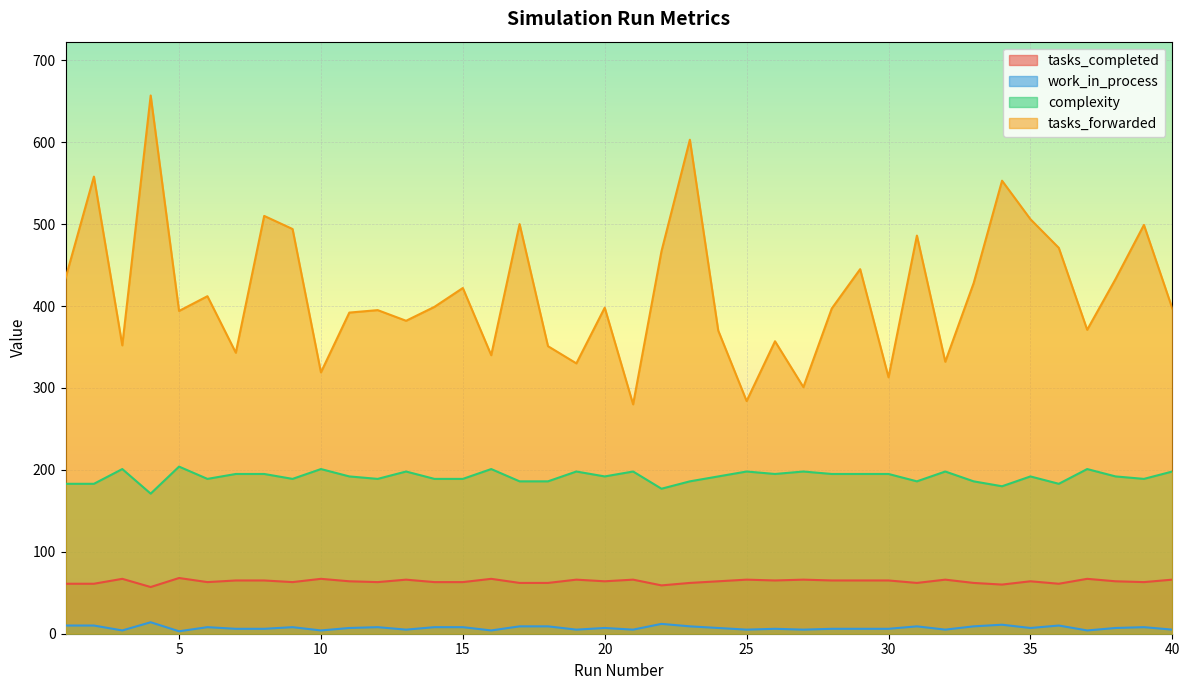

True or false: complexity and tasks_forwarded cross at least once.

False